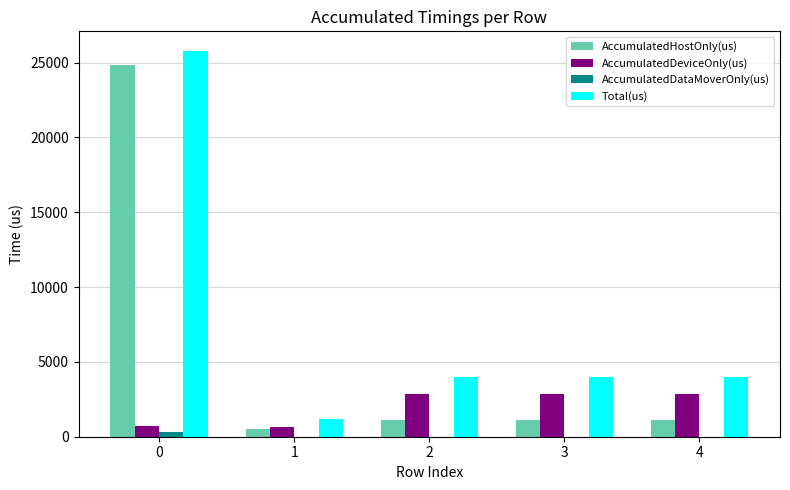

What is the greatest value displayed?

25796.0